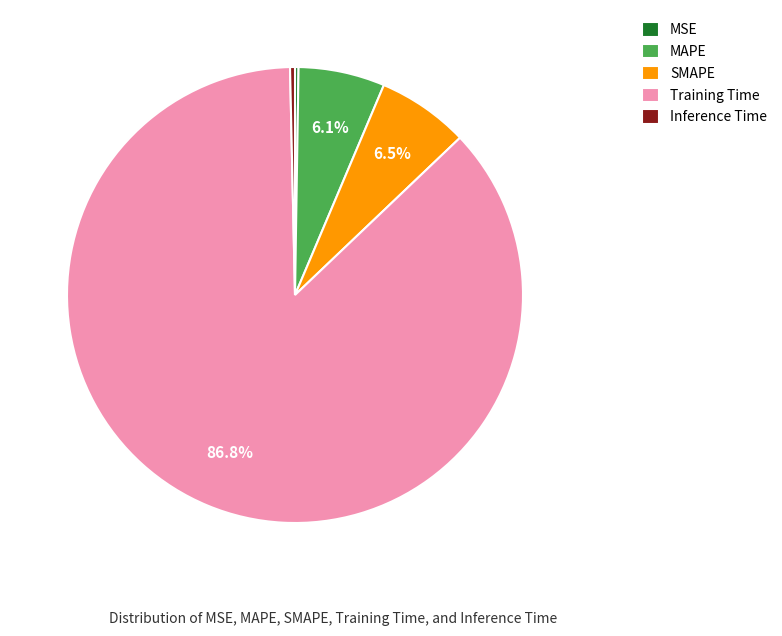

How much of the chart is everything except SMAPE?

93.5%